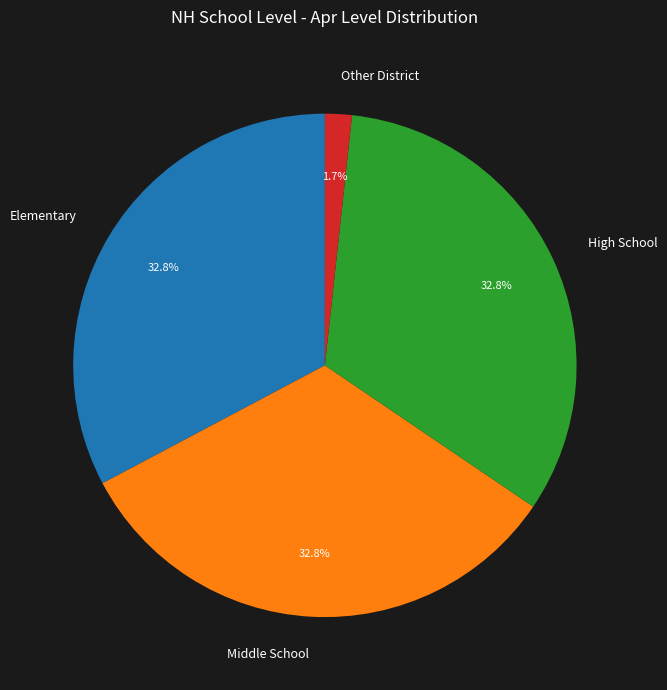

The High School slice represents 17% of the pie. True or false?

False